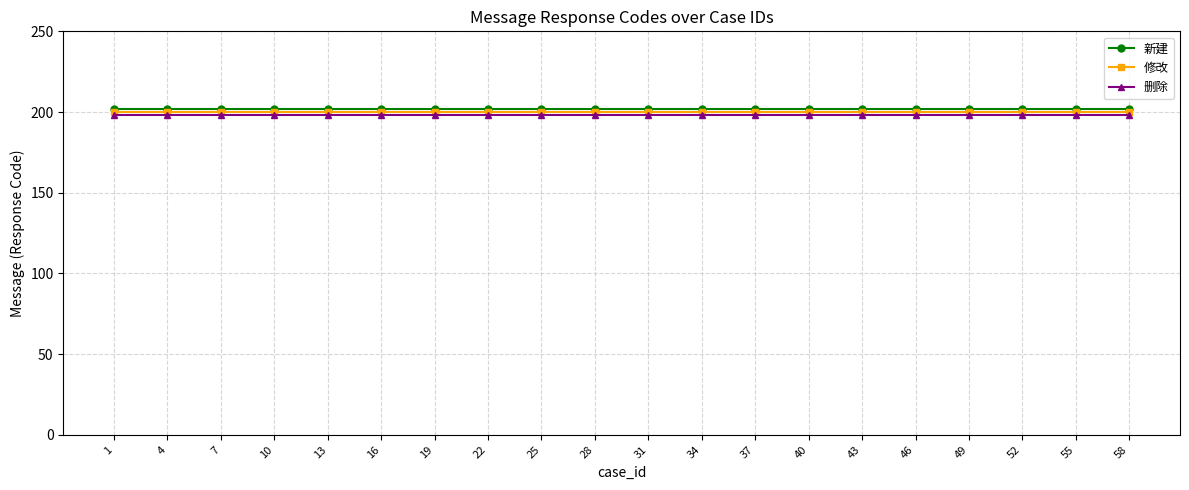

Which series changed the most between 1 and 19?

新建